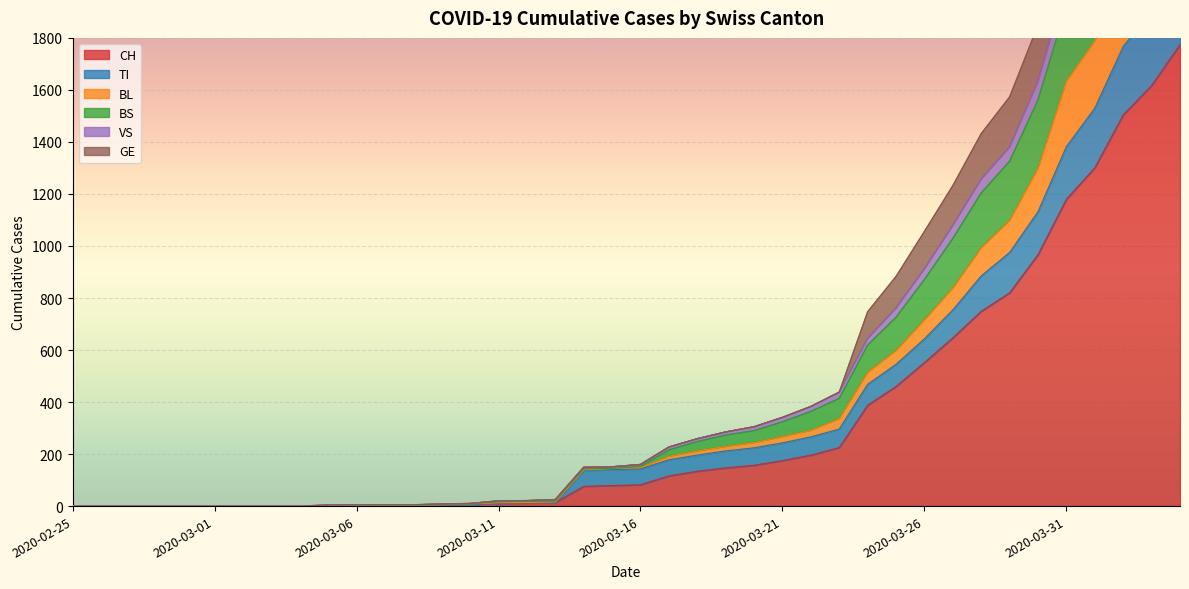

List the labels in order of CH value, smallest first.

2020-02-25, 2020-02-26, 2020-02-27, 2020-02-28, 2020-02-29, 2020-03-01, 2020-03-02, 2020-03-03, 2020-03-04, 2020-03-05, 2020-03-06, 2020-03-07, 2020-03-08, 2020-03-09, 2020-03-10, 2020-03-11, 2020-03-12, 2020-03-13, 2020-03-14, 2020-03-15, 2020-03-16, 2020-03-17, 2020-03-18, 2020-03-19, 2020-03-20, 2020-03-21, 2020-03-22, 2020-03-23, 2020-03-24, 2020-03-25, 2020-03-26, 2020-03-27, 2020-03-28, 2020-03-29, 2020-03-30, 2020-03-31, 2020-04-01, 2020-04-02, 2020-04-03, 2020-04-04